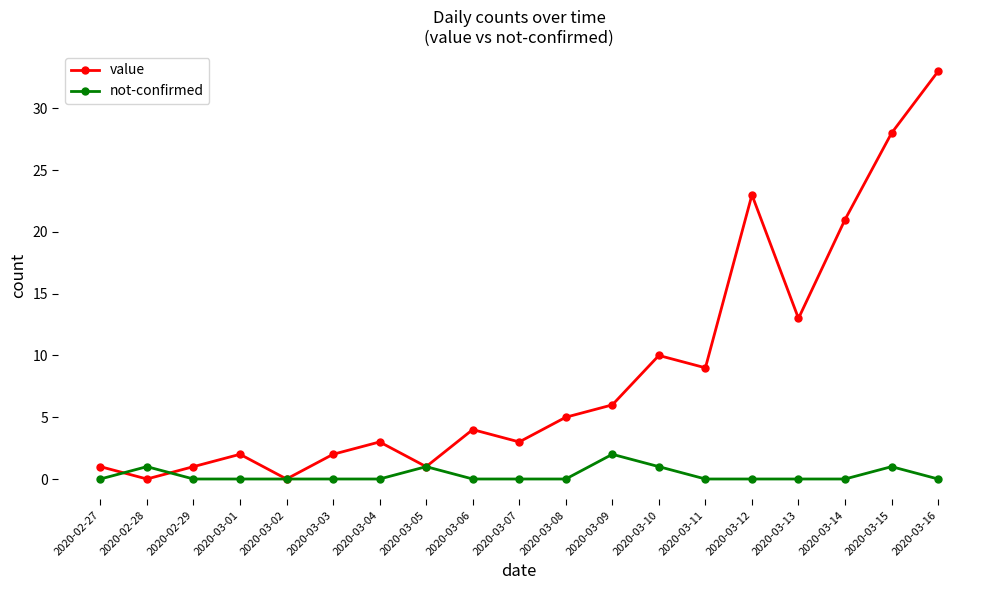

True or false: not-confirmed and value cross at least once.

True